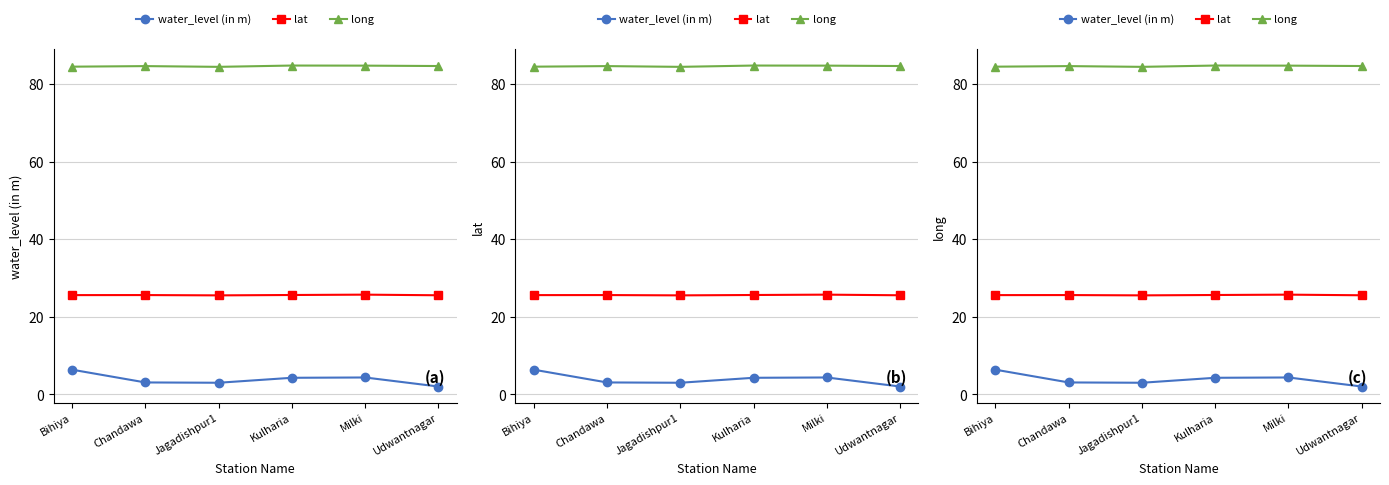

What is the label of the 2nd point from the right?

Milki